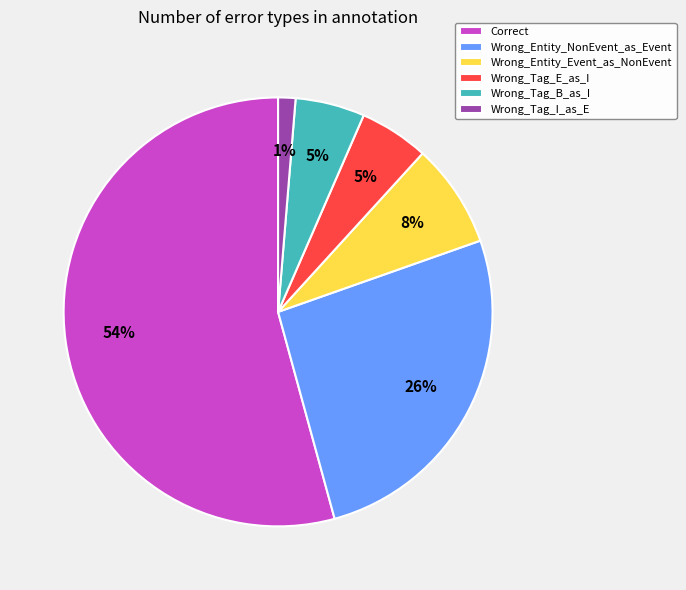

What percentage is the Wrong_Entity_Event_as_NonEvent slice, to the nearest percent?

8%